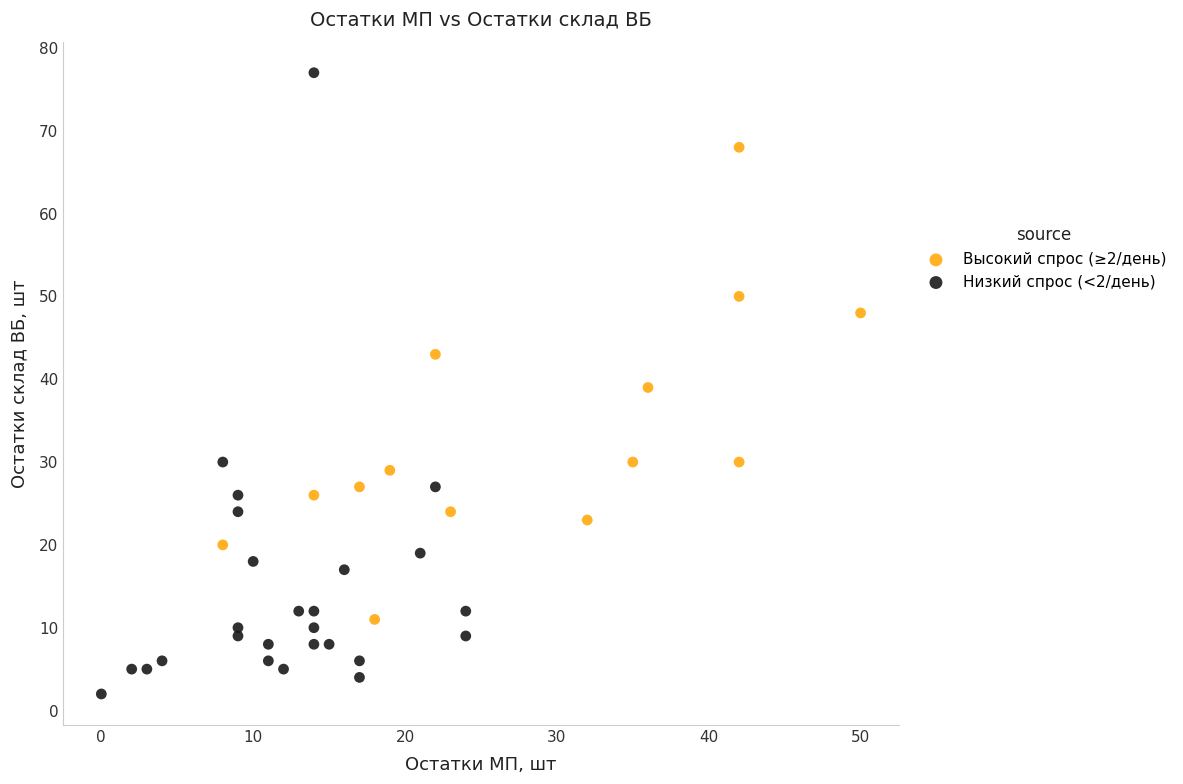

Which series contains the lowest Y value?

Низкий спрос (<2/день)